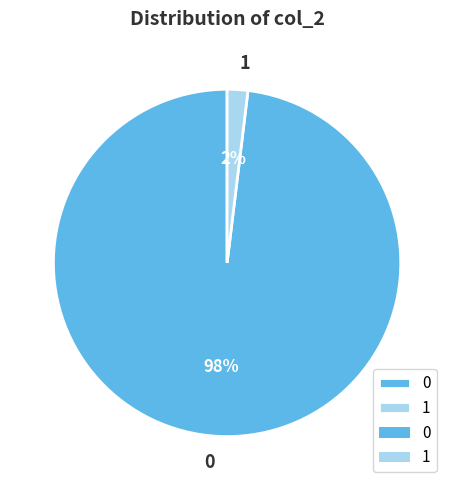

Is 0 the majority of the pie?

Yes